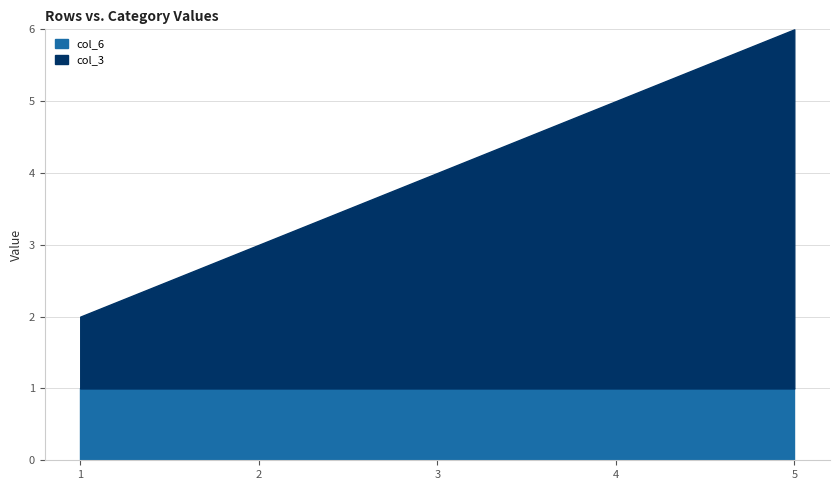

The col_6 series shows 0 at 2. True or false?

False